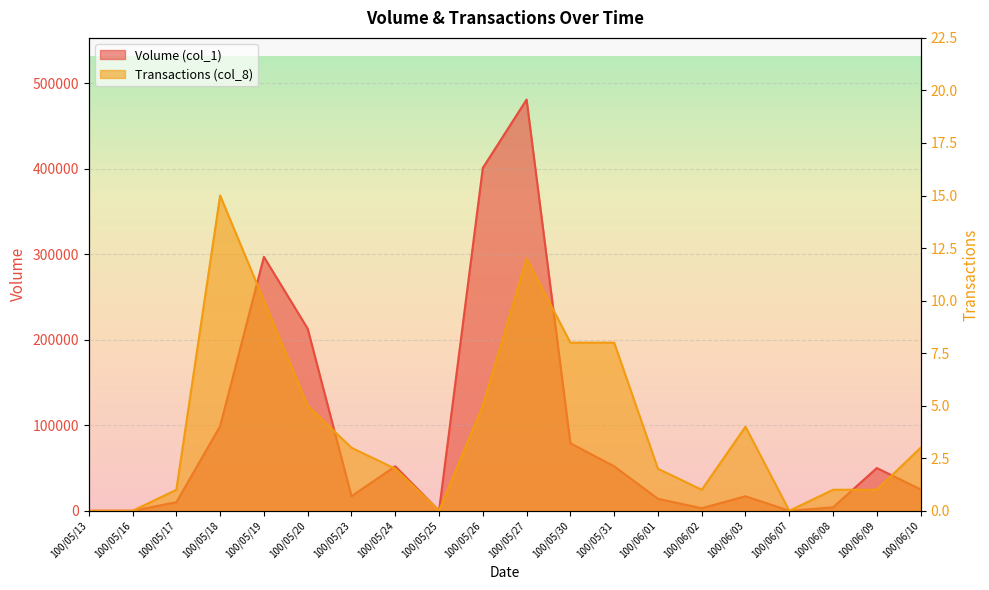

True or false: Transactions (col_8) and Volume (col_1) cross at least once.

False